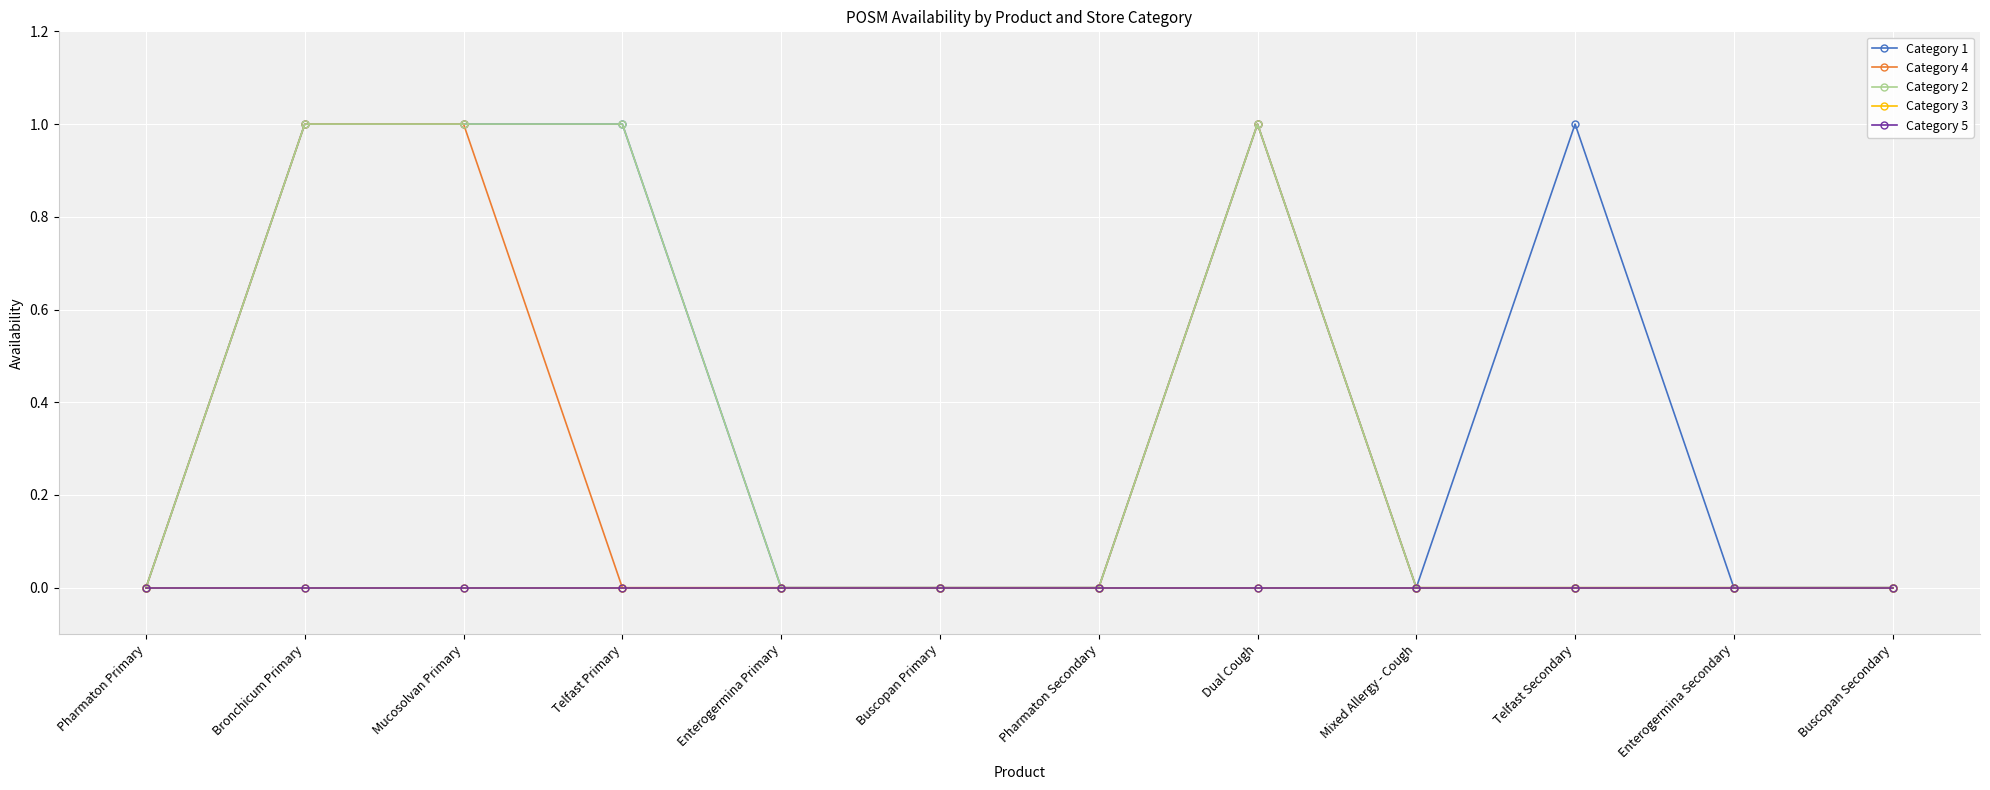

What position from the right is Enterogermina Primary?

8